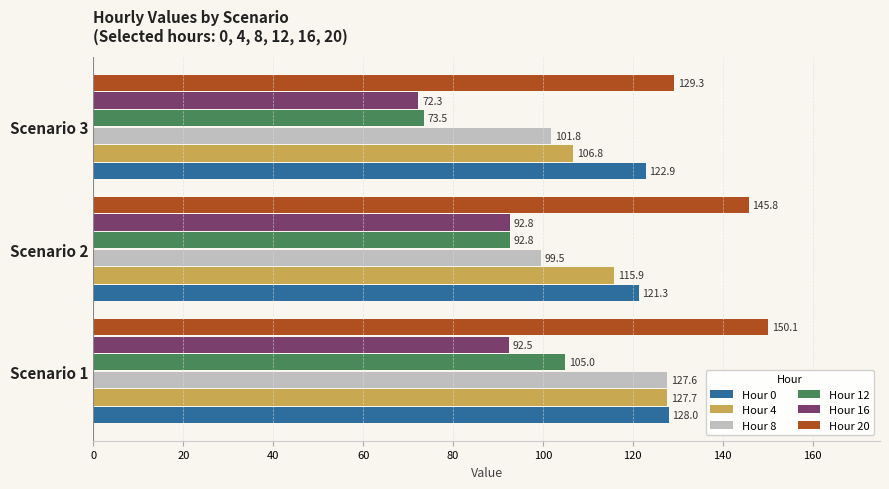

List the series in order of their peak value, highest first.

Hour 20, Hour 0, Hour 4, Hour 8, Hour 12, Hour 16